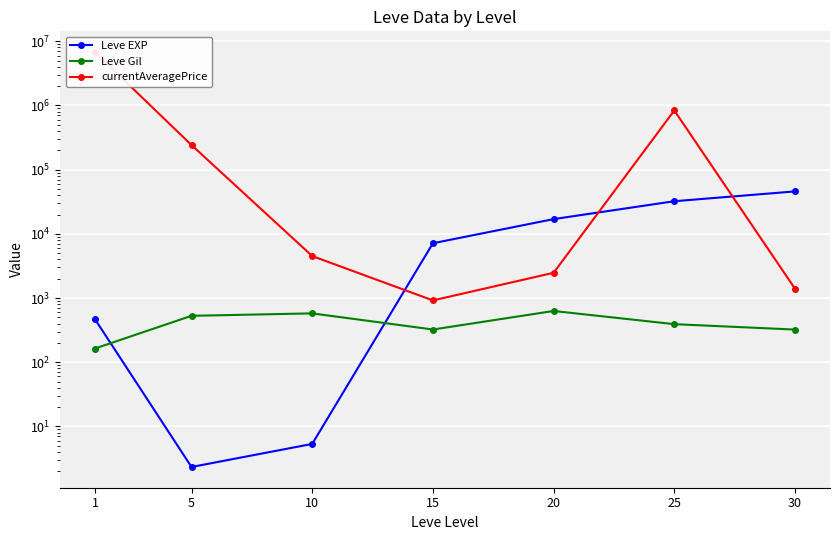

In Leve EXP, how many points are lower than both neighbors (excluding endpoints)?

1